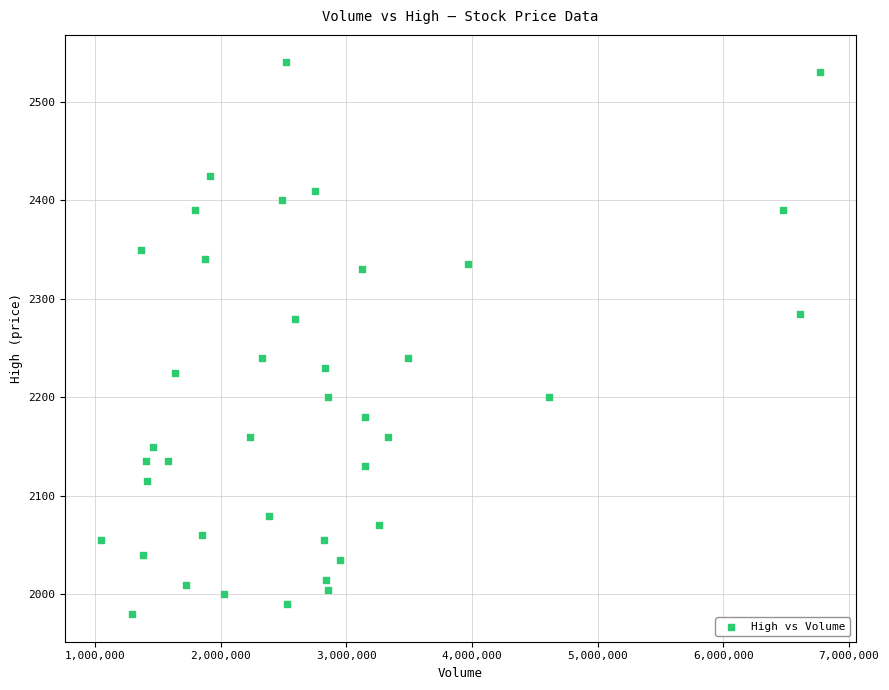

What is the range of X values (max minus min)?

5716793